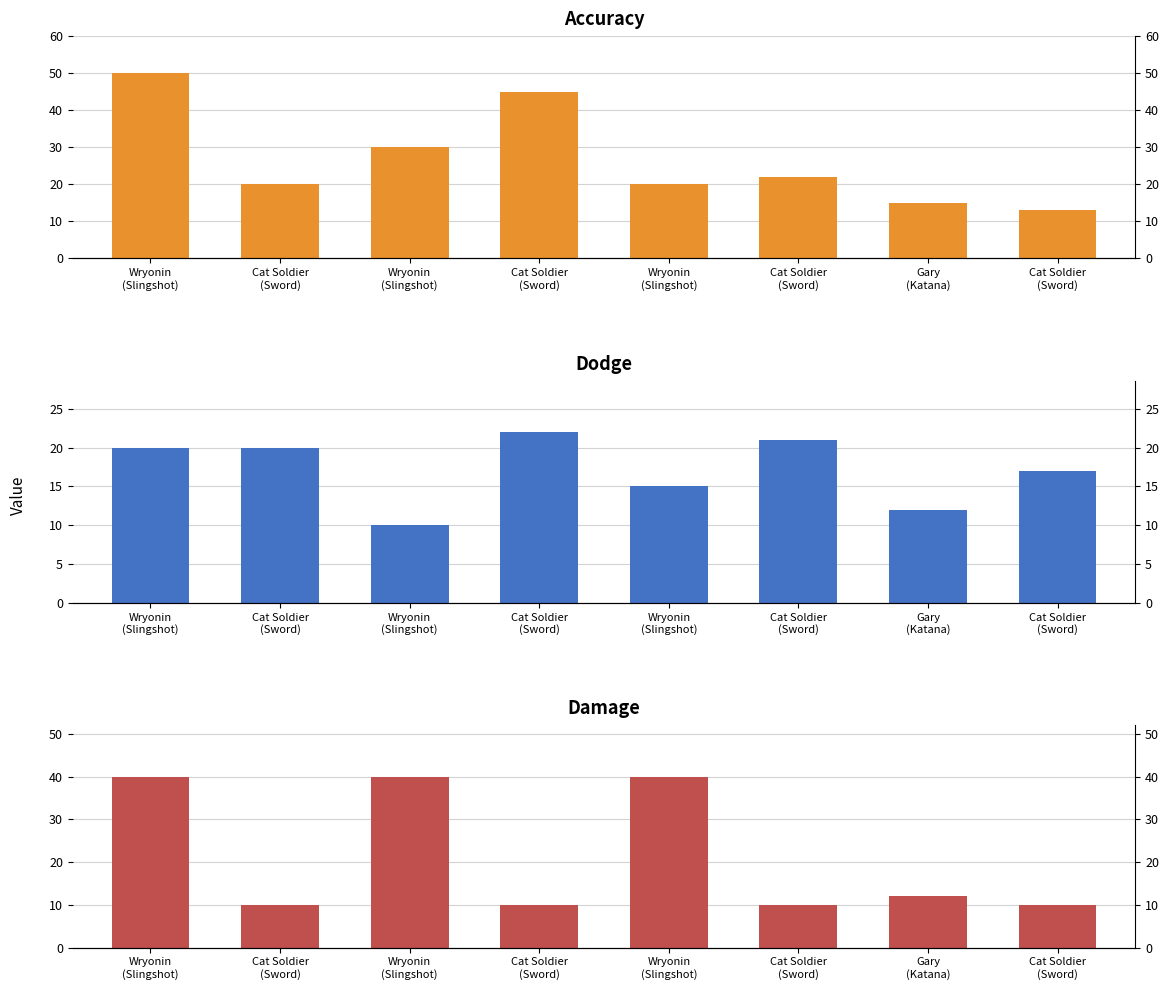

At which label is Dodge closest to 16?

Wryonin
(Slingshot)